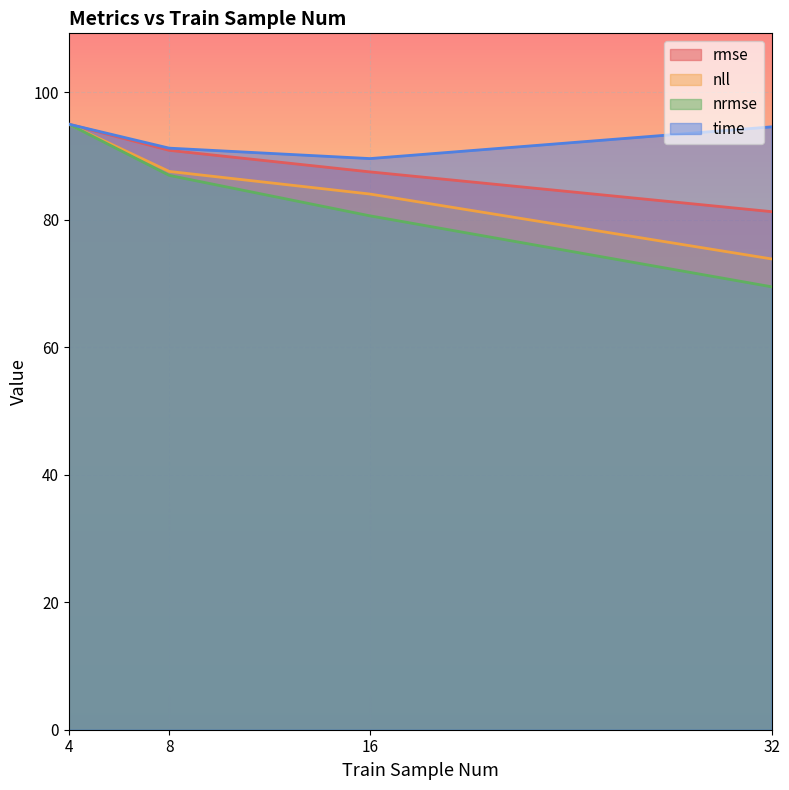

True or false: time and nrmse cross at least once.

False